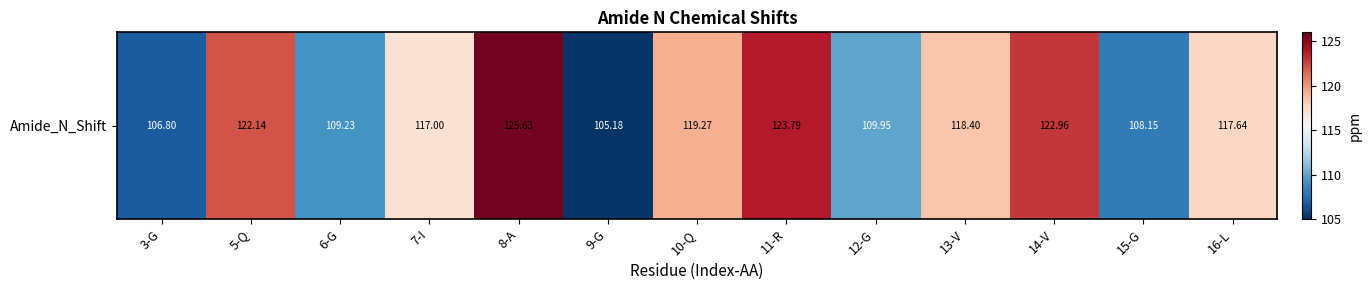

How many data points are less than 117?

6